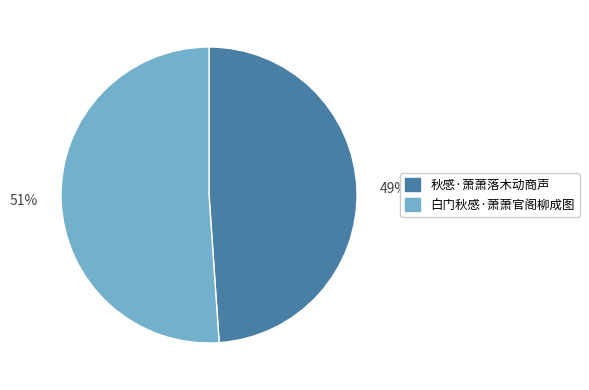

To the nearest percent, what portion does 秋感·萧萧落木动商声 represent?

49%